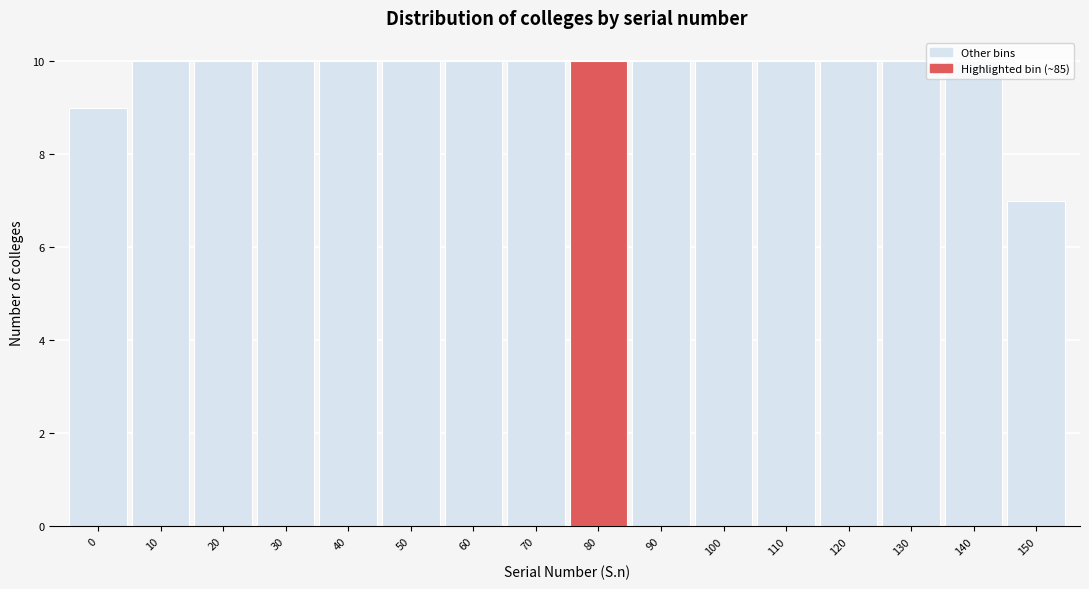

The value at 90 is 14. True or false?

False